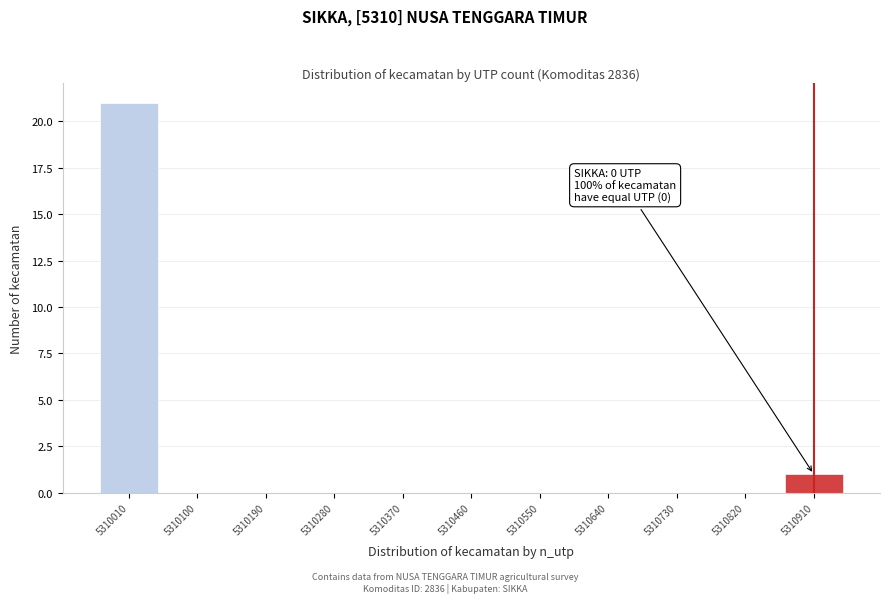

Reading left to right, extract all data points from this chart.

5310010=21	5310100=0	5310190=0	5310280=0	5310370=0	5310460=0	5310550=0	5310640=0	5310730=0	5310820=0	5310910=1